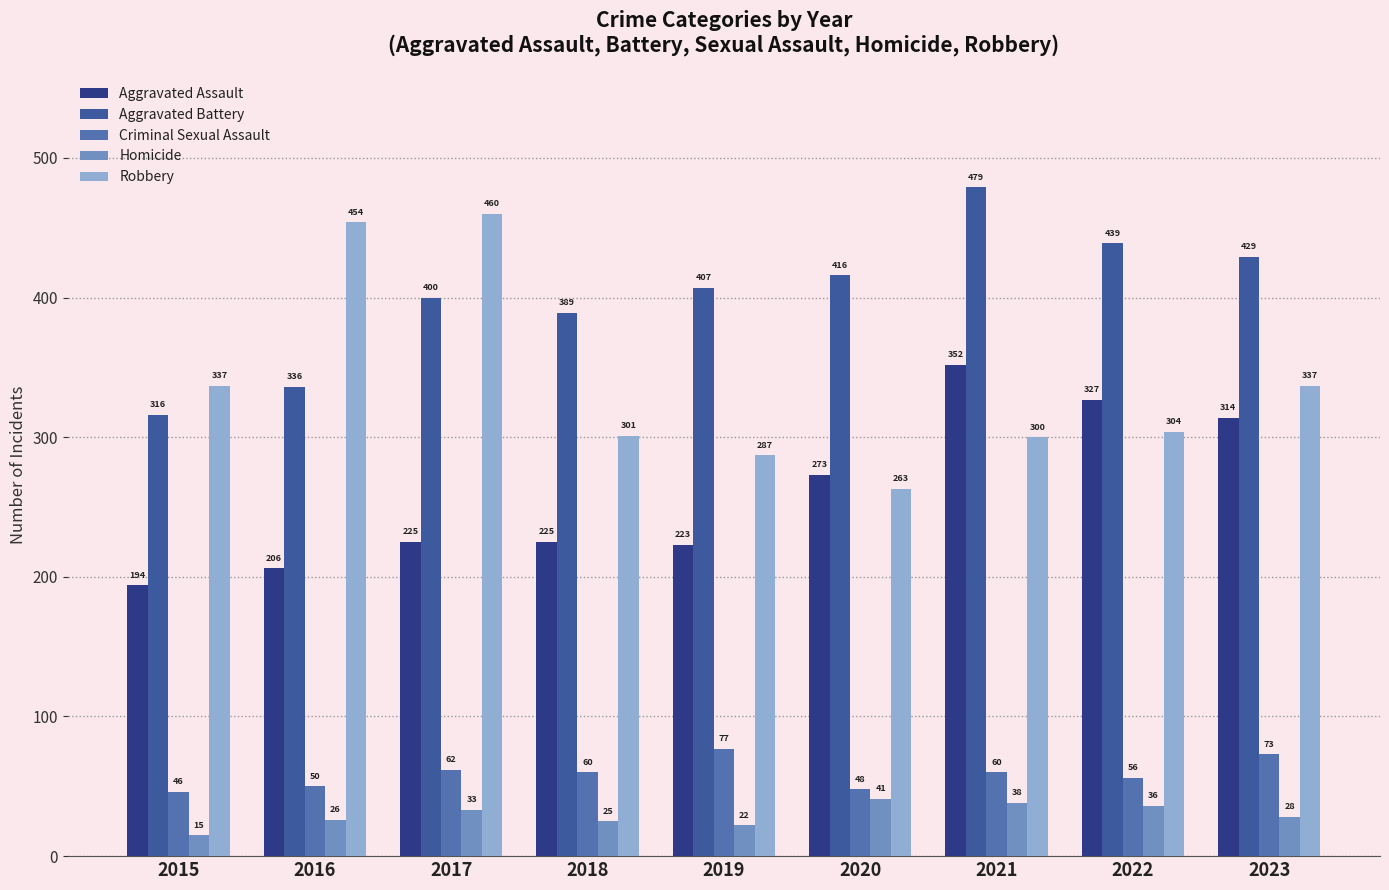

At which label does Aggravated Battery reach its minimum?

2015